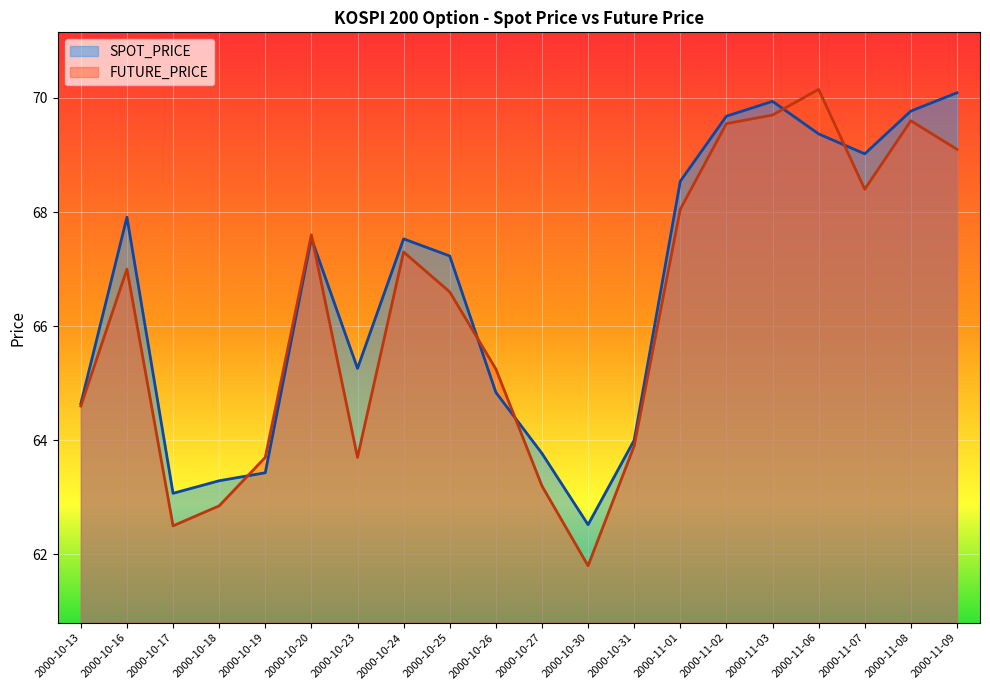

How many values in the SPOT_PRICE series are below 67?

9